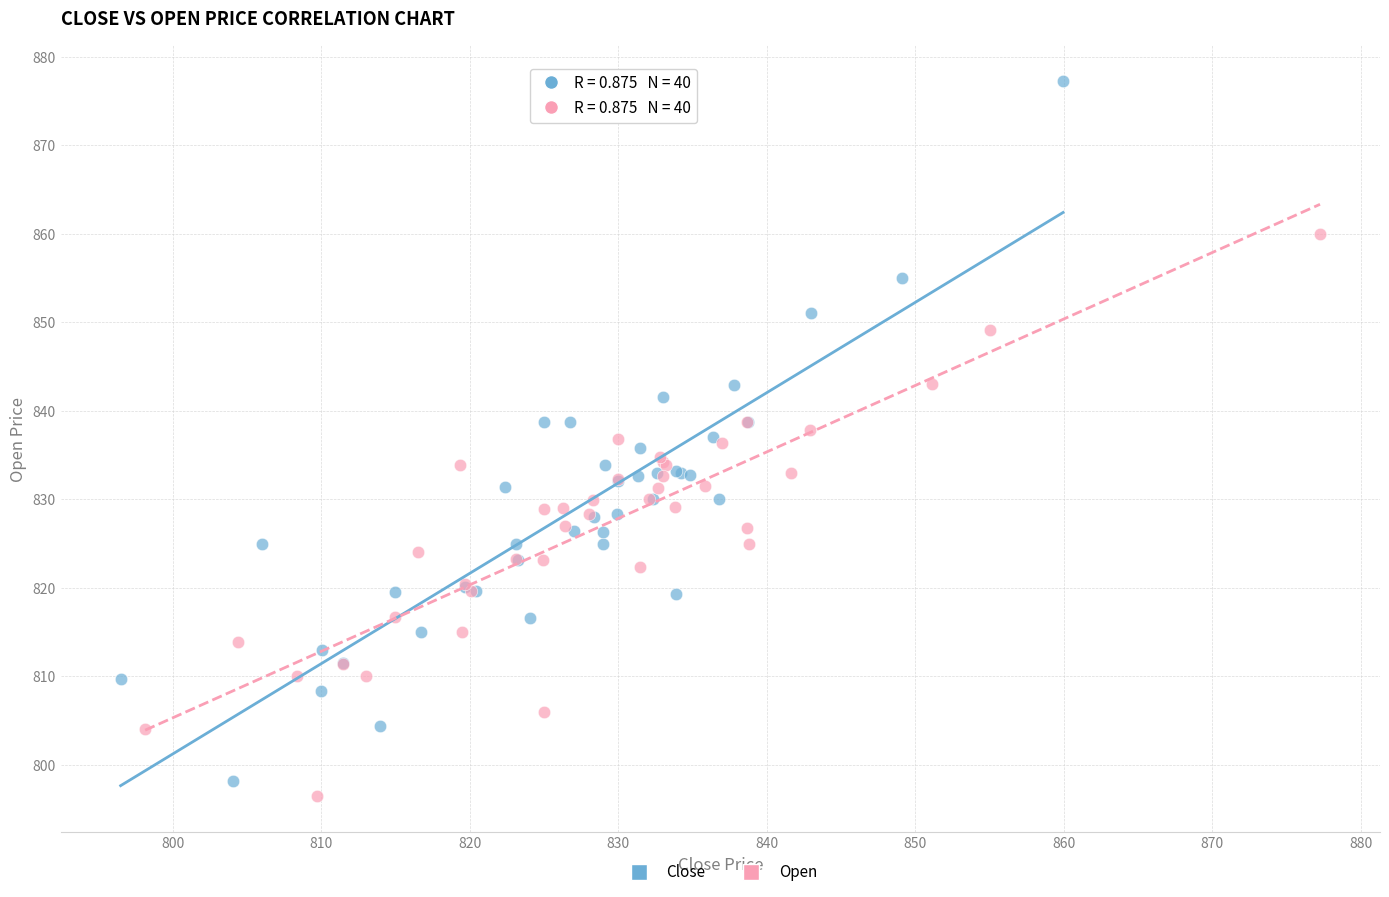

Which series has the widest spread of Y values?

Close